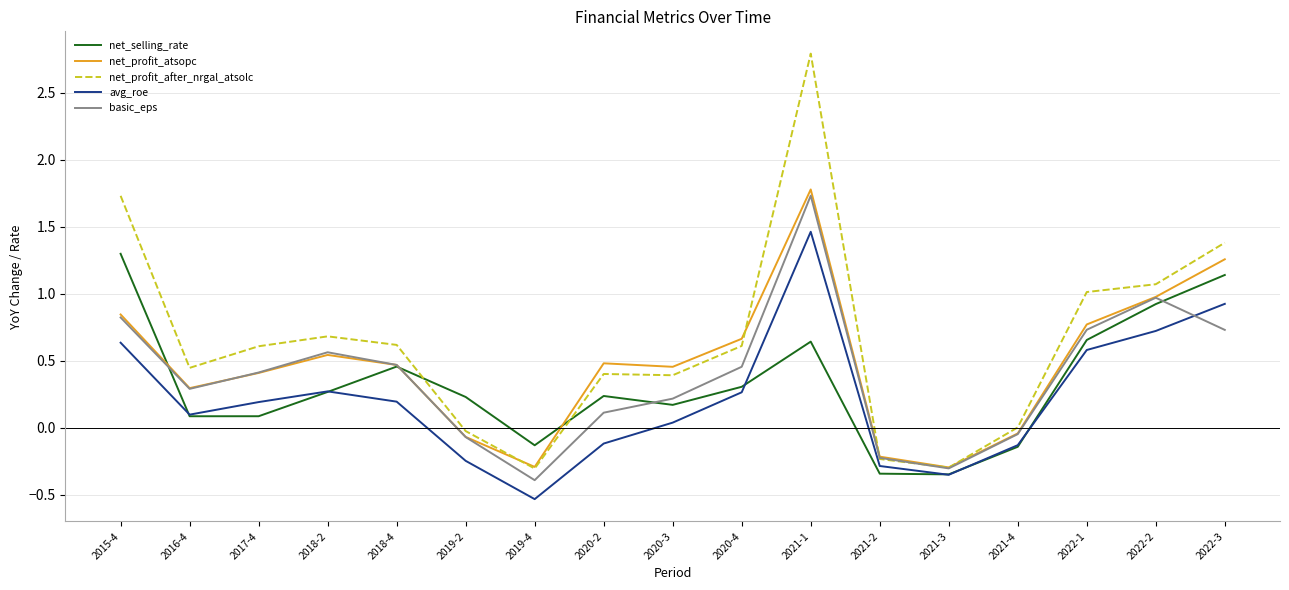

How many lines are shown in the chart?

5